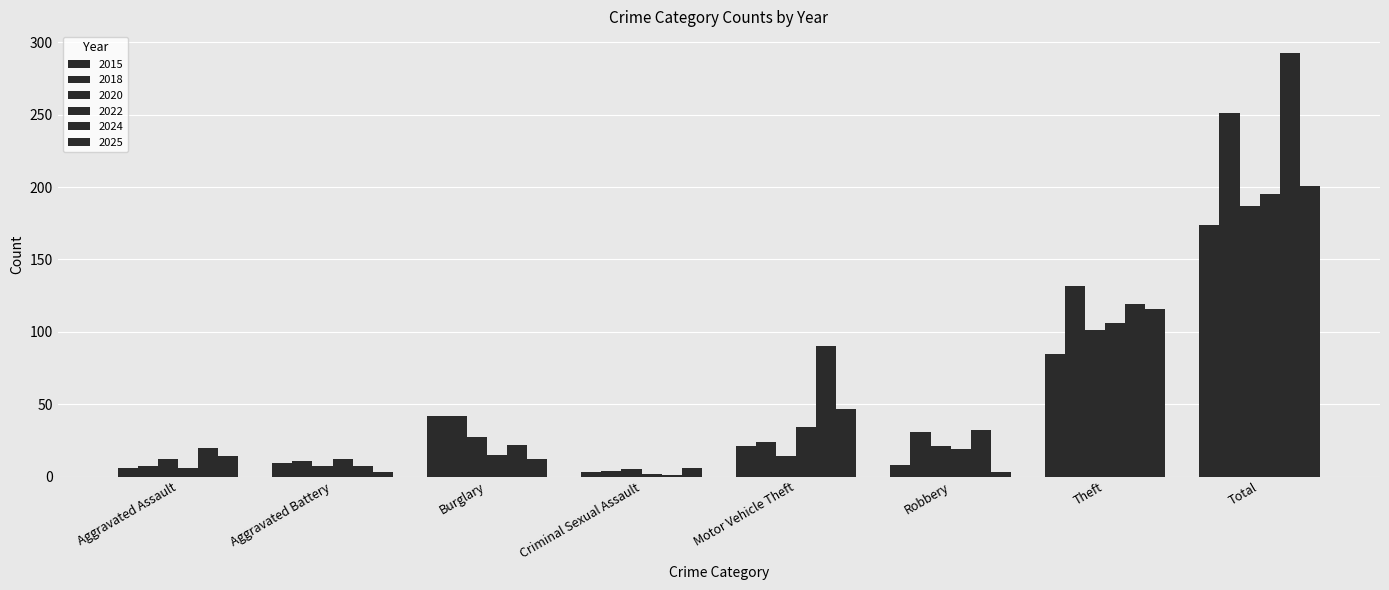

What is the highest value of the 2025 series?

201